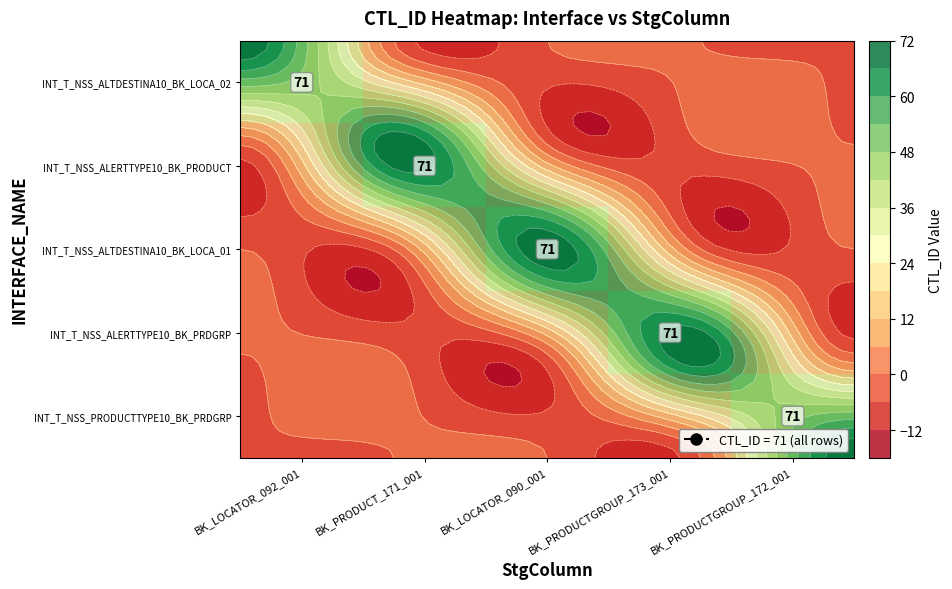

Between BK_LOCATOR_092_001 and BK_PRODUCT_171_001, which series saw the biggest shift?

row_0